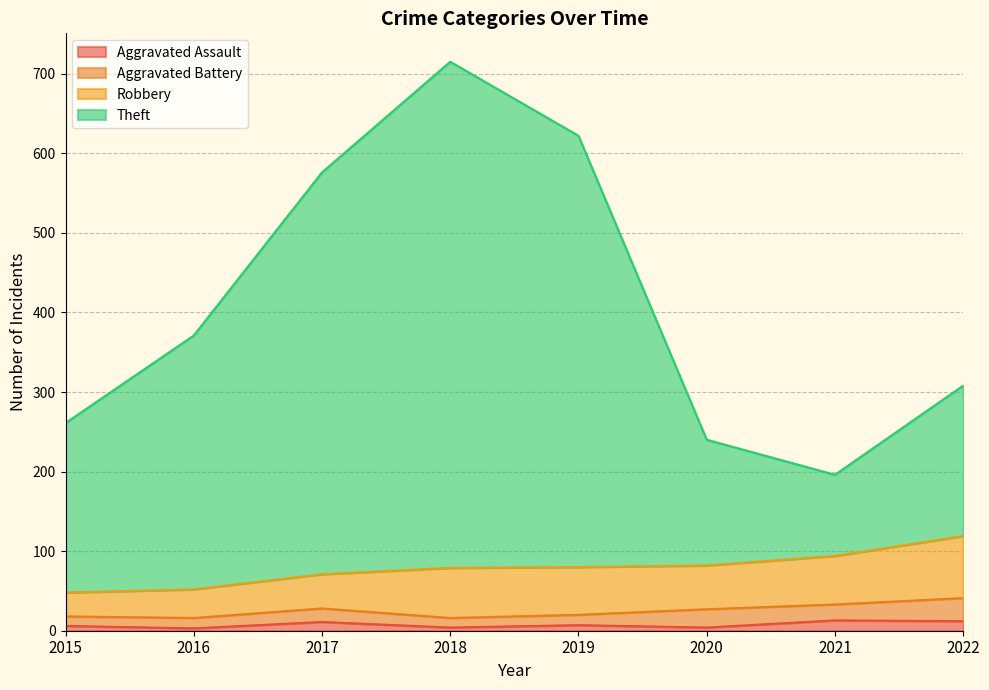

How many data points in Aggravated Assault are above 7?

3